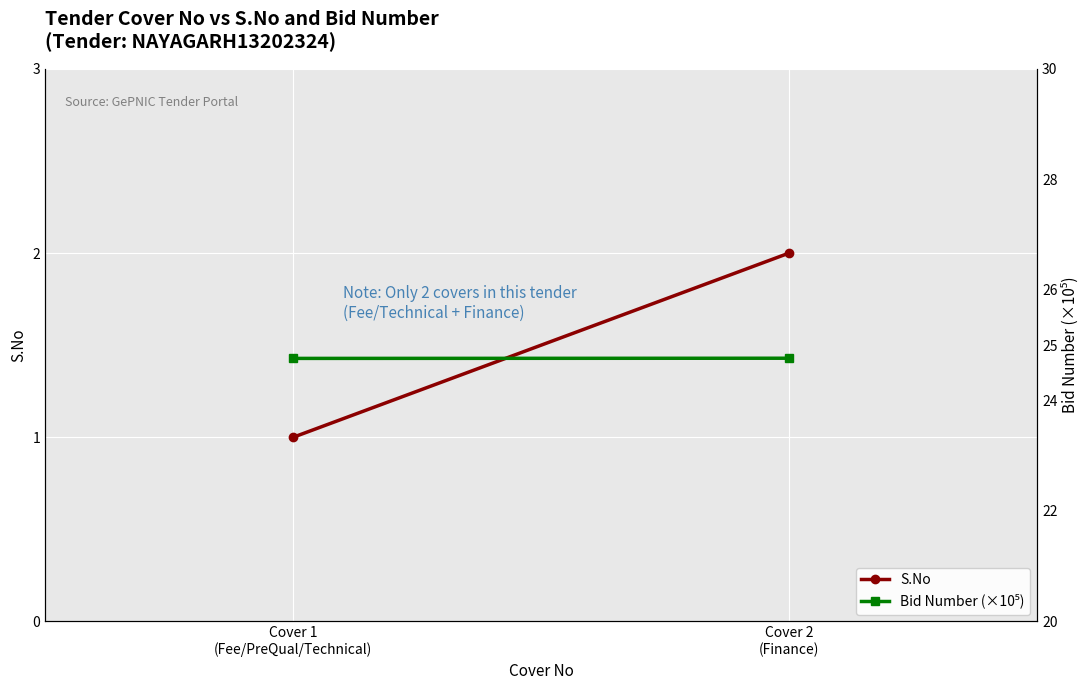

At how many categories does at least one series exceed 2?

2